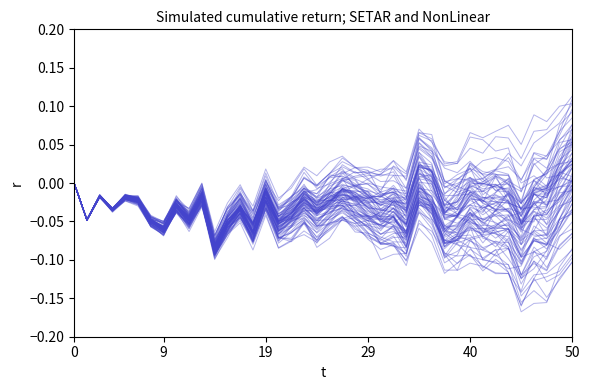

What is the label of the 31st point from the left?

30